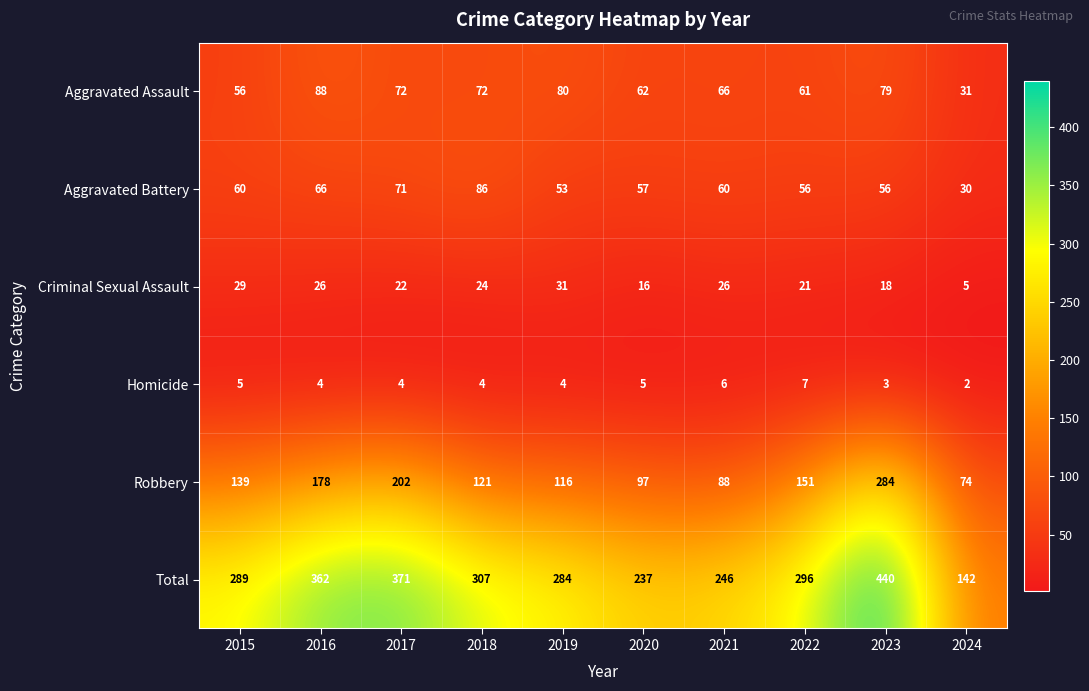

List the series in order of their peak value, highest first.

Total, Robbery, Aggravated Assault, Aggravated Battery, Criminal Sexual Assault, Homicide